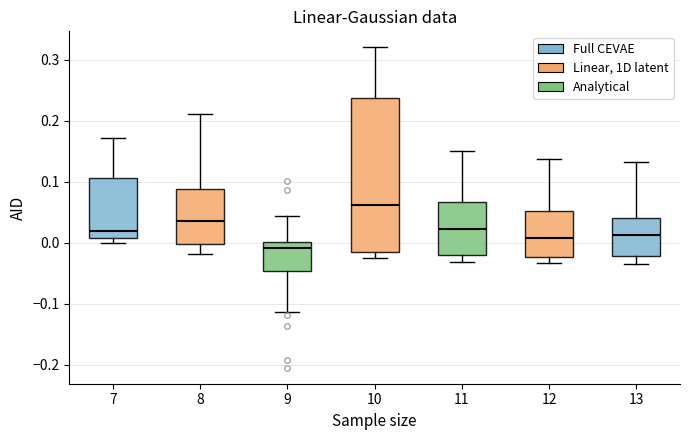

Reading left to right, transcribe this box plot: for each box, give where its median line is, the range the box spans, and where its two whiskers end, as read against the y-axis. The values are not printed on the chart, so give them approximately, as read against the axis.

7: median 0.02, box 0.01 to 0.11, whiskers 0.00 to 0.17
8: median 0.04, box 0.00 to 0.09, whiskers -0.02 to 0.21
9: median -0.01, box -0.05 to 0.00, whiskers -0.11 to 0.04
10: median 0.06, box -0.01 to 0.24, whiskers -0.03 to 0.32
11: median 0.02, box -0.02 to 0.07, whiskers -0.03 to 0.15
12: median 0.01, box -0.02 to 0.05, whiskers -0.03 to 0.14
13: median 0.01, box -0.02 to 0.04, whiskers -0.03 to 0.13